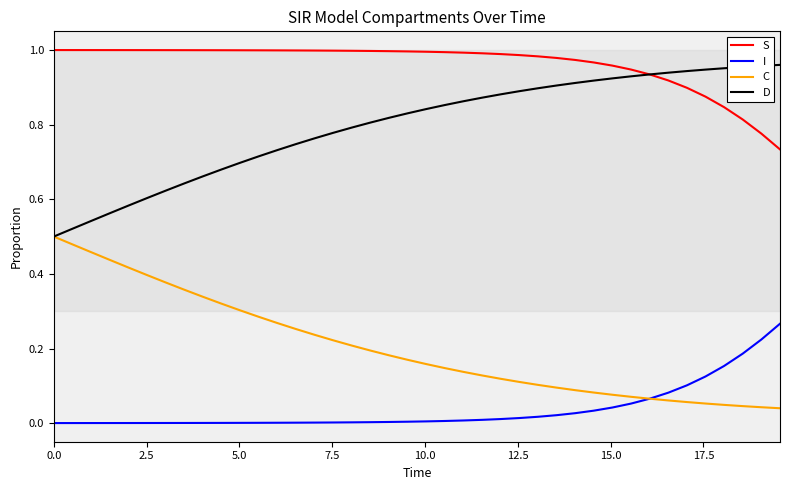

Which series has the largest total across all categories?

S